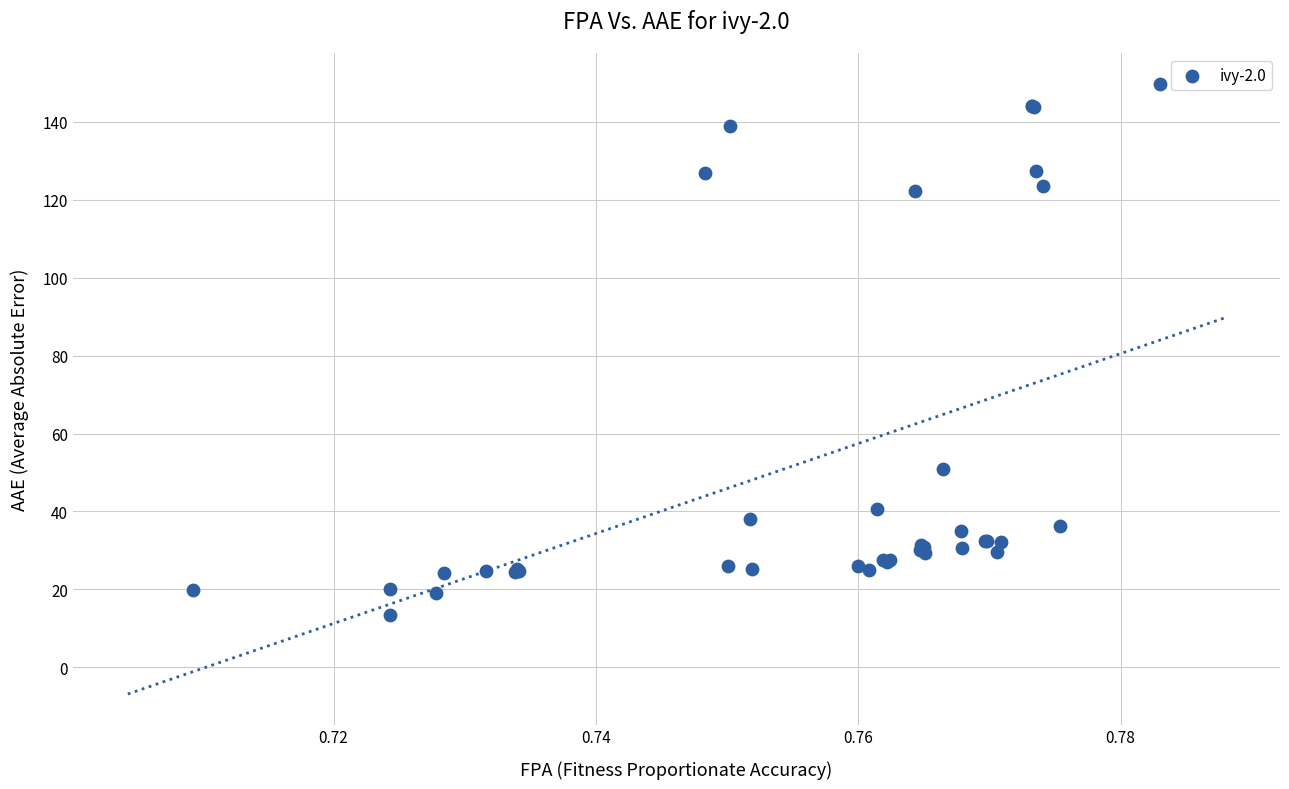

What Y value in the scatter plot is closest to 81?

50.8